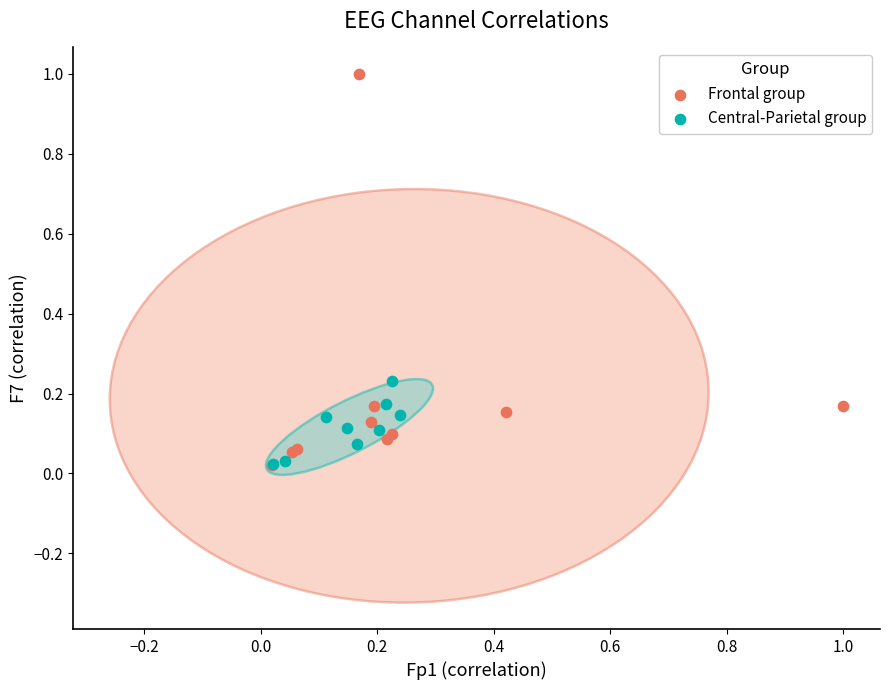

Which series has the widest spread of Y values?

Frontal group